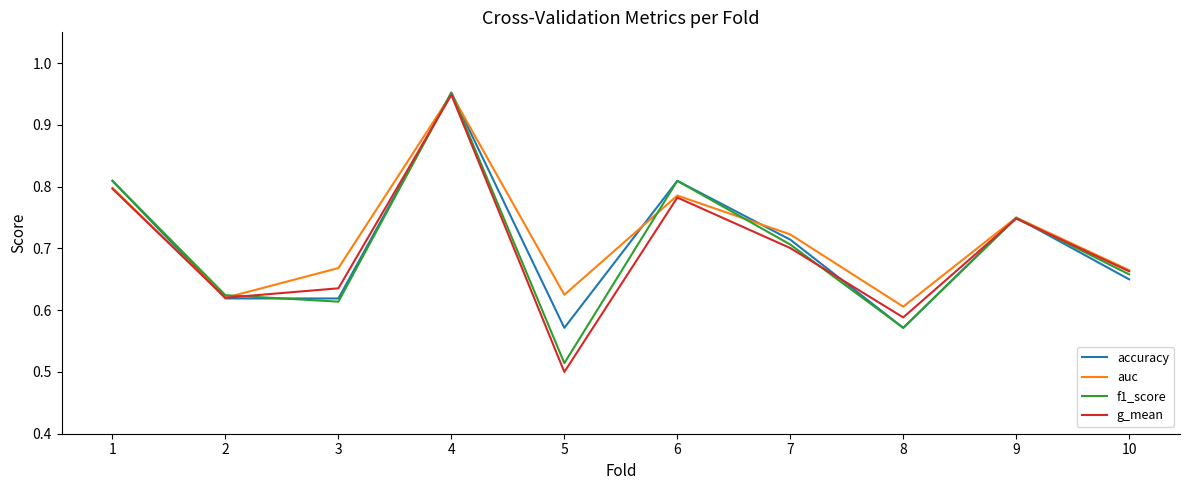

How many interior local valleys does the g_mean series have?

3